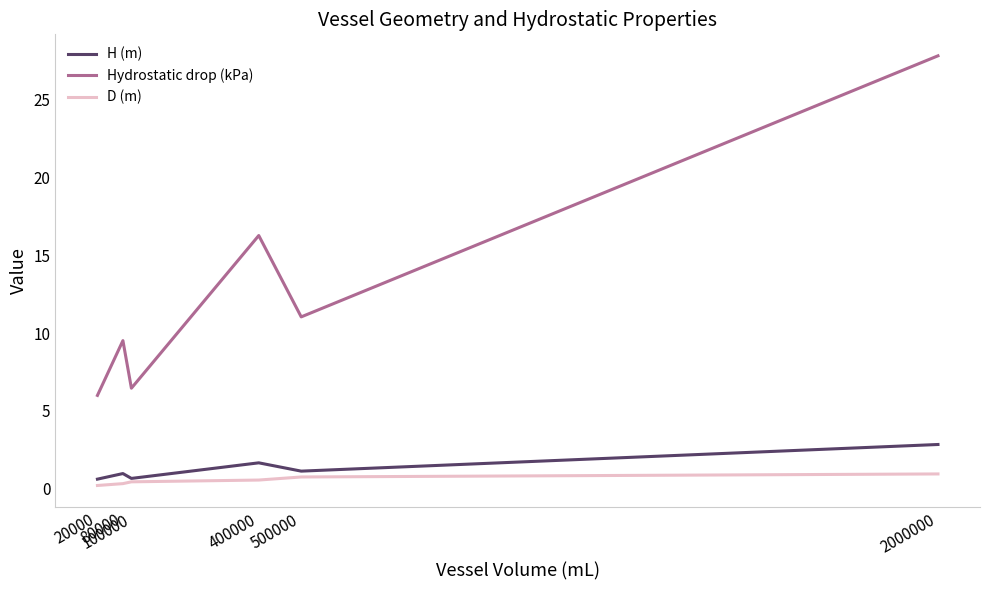

At how many categories does at least one series exceed 5?

6